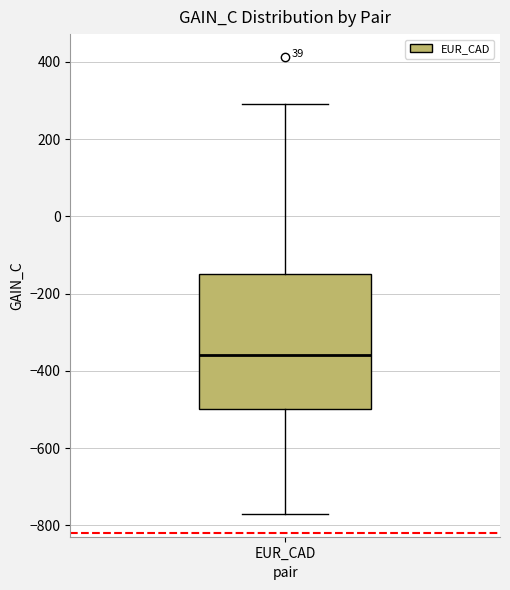

Read this box plot against the y-axis: the position of the median line, the range covered by the box, and the ends of both whiskers. The values are not printed on the chart, so give them approximately, as read against the axis.

median -360, box -500 to -160, whiskers -780 to 300